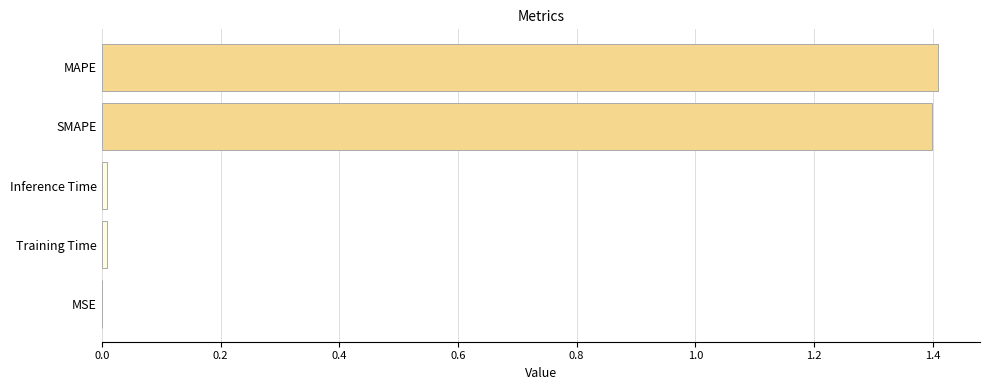

What is the average value?

0.6